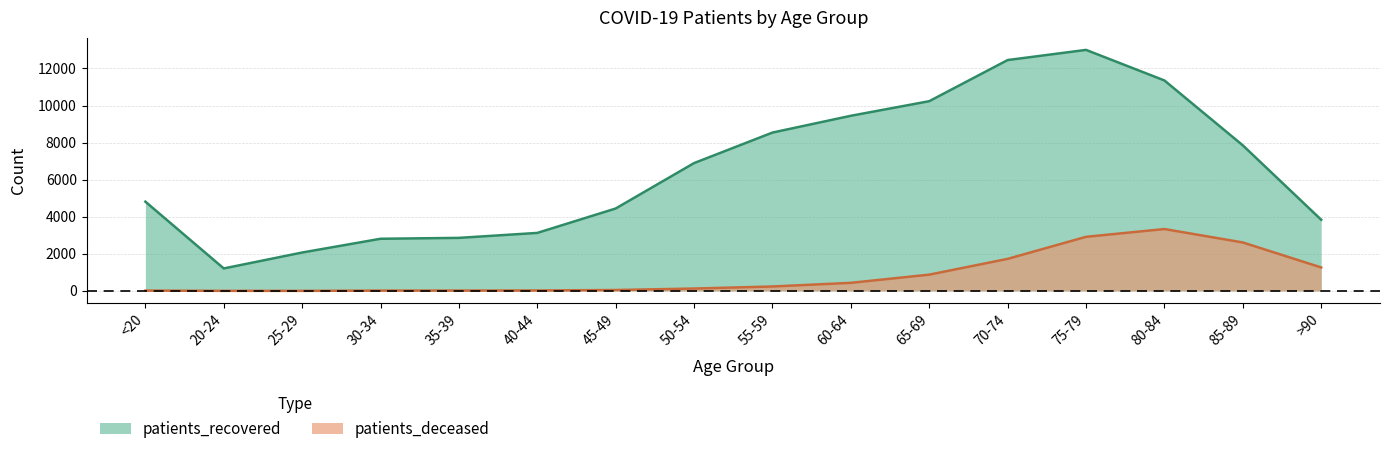

Between 20-24 and 30-34, which is larger?

30-34